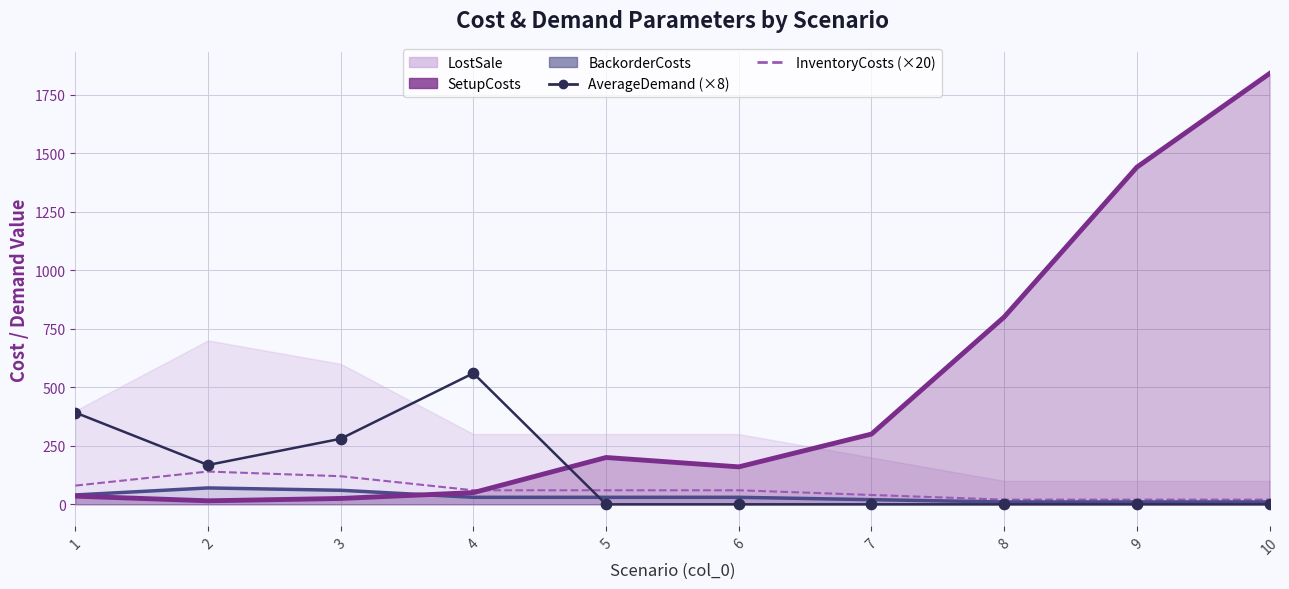

What is the total value across all series at 2?

308